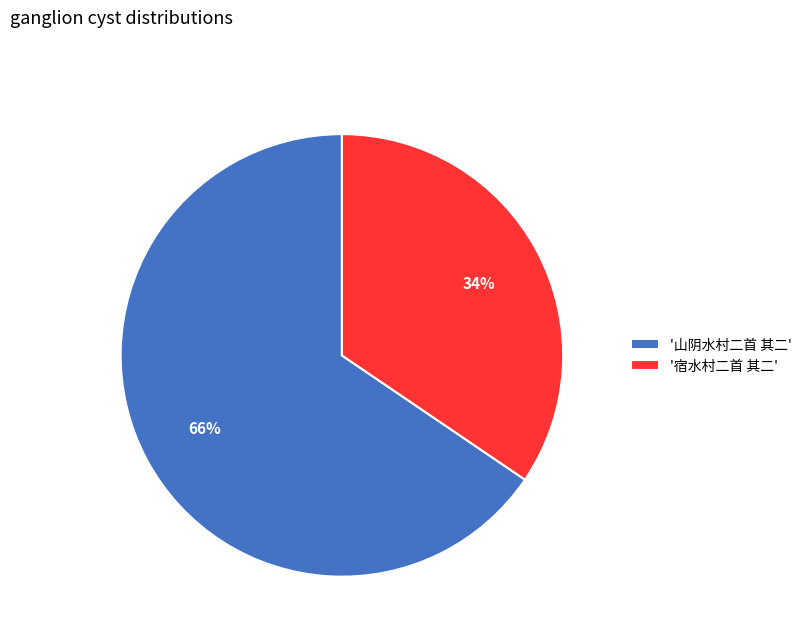

Is it true that '山阴水村二首 其二' is 66% of the pie?

True